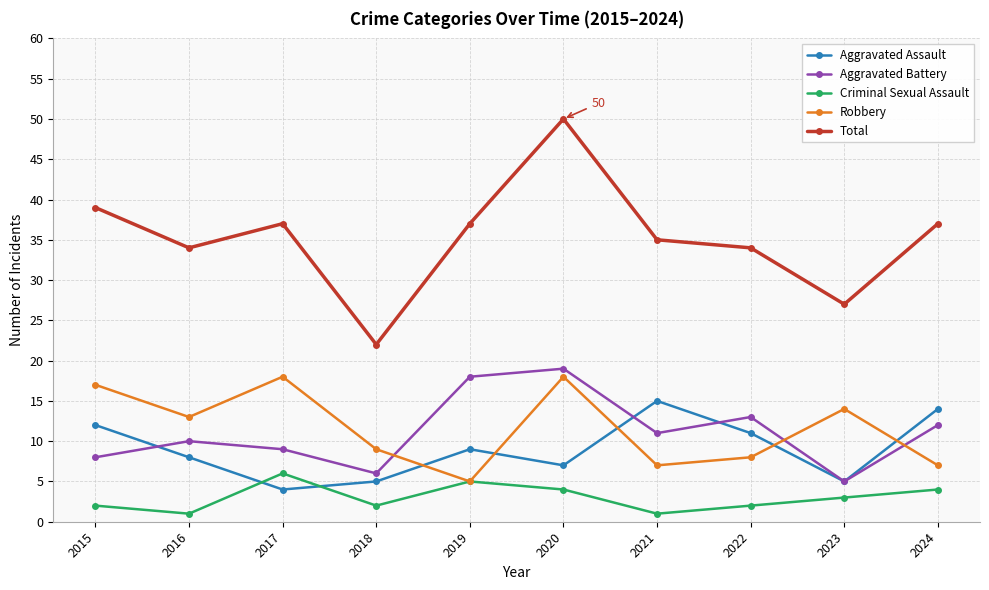

Is this an area chart (filled region under the line)?

No